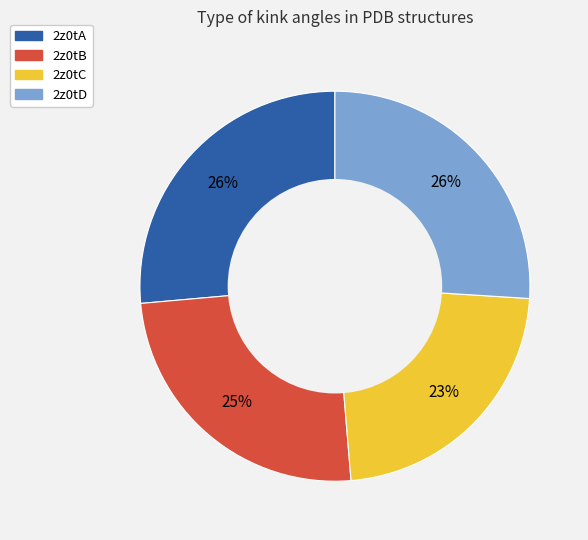

To the nearest percent, what is the average slice percentage?

25%